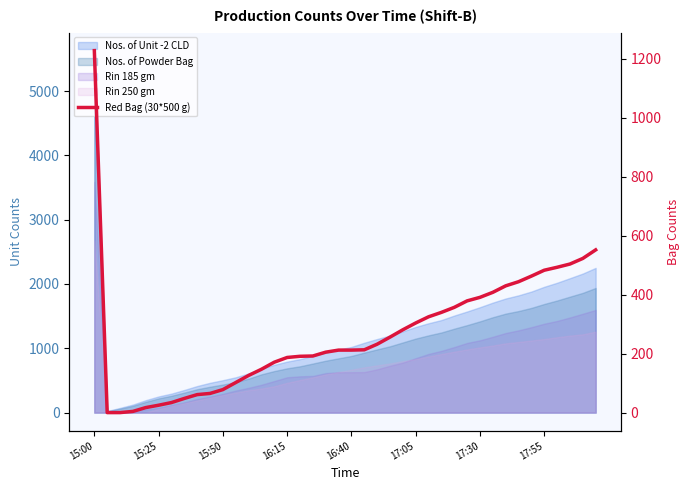

What position from the left is 16?

17